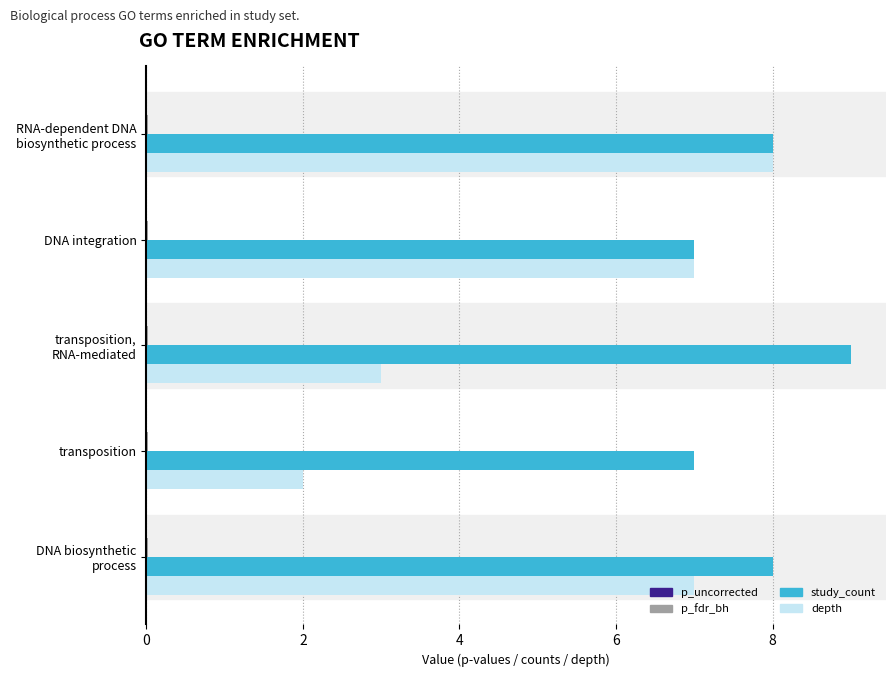

What is the sum of all study_count values?

39.0